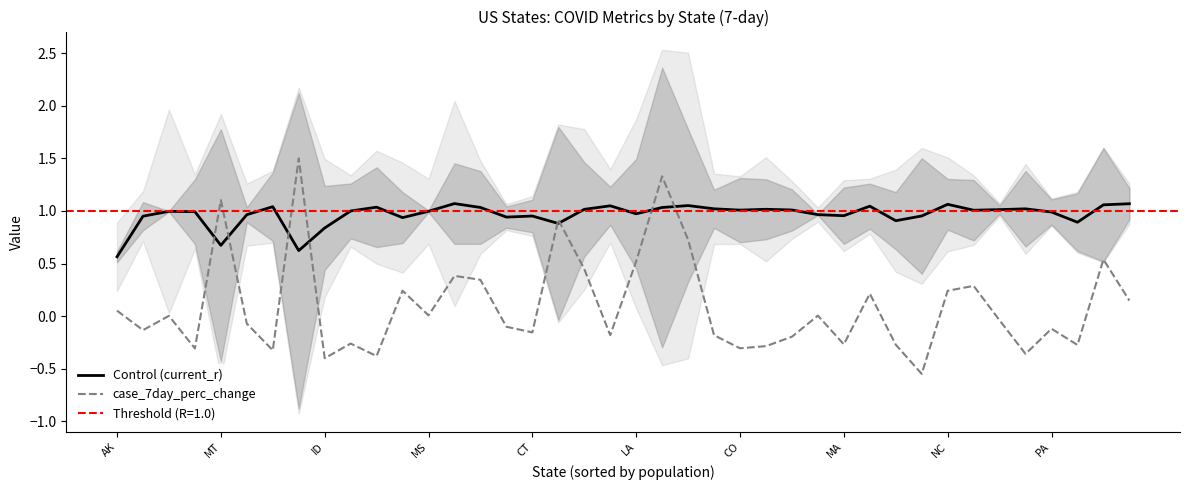

At which category is the sum across all series the highest?

21